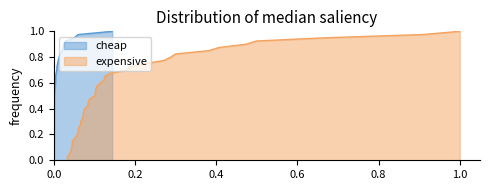

Does the chart display data point markers on the line(s)?

No